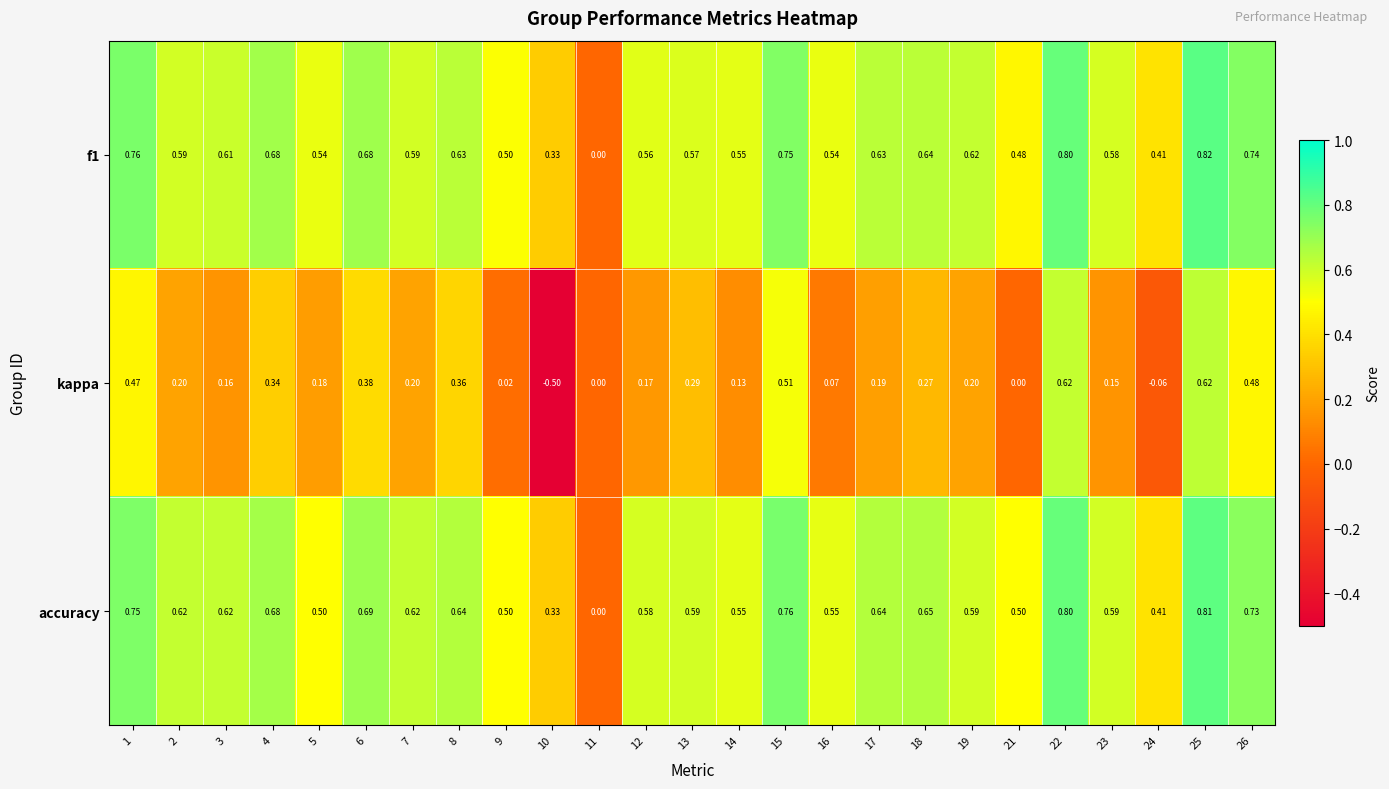

Which series has the largest range (max minus min)?

kappa